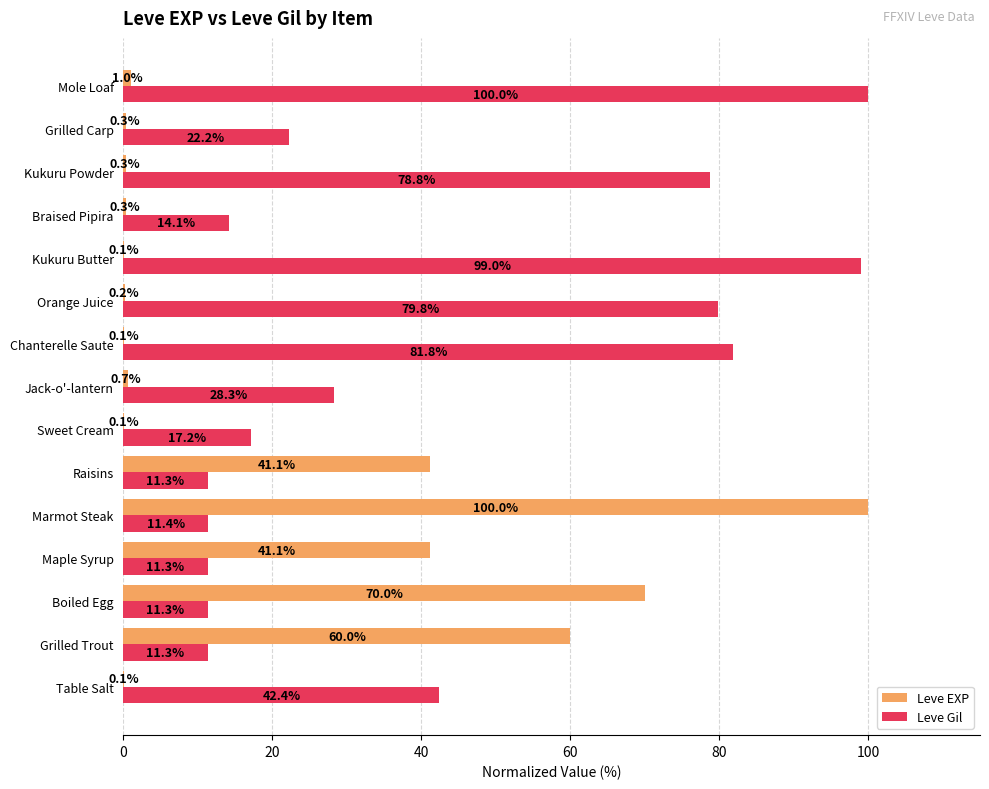

What is the maximum value shown in the chart?

100.0